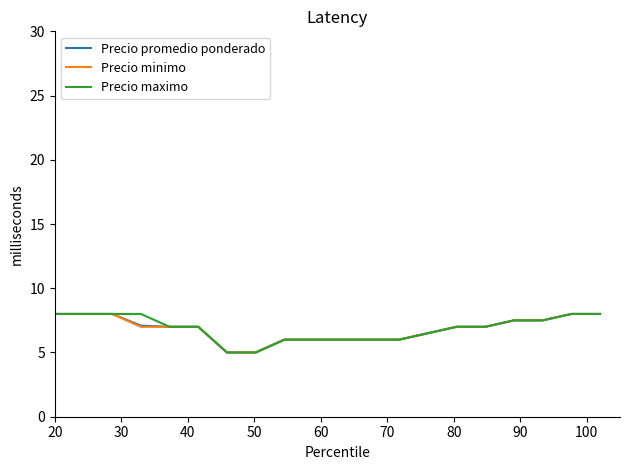

What is the minimum value for Precio minimo?

5.0